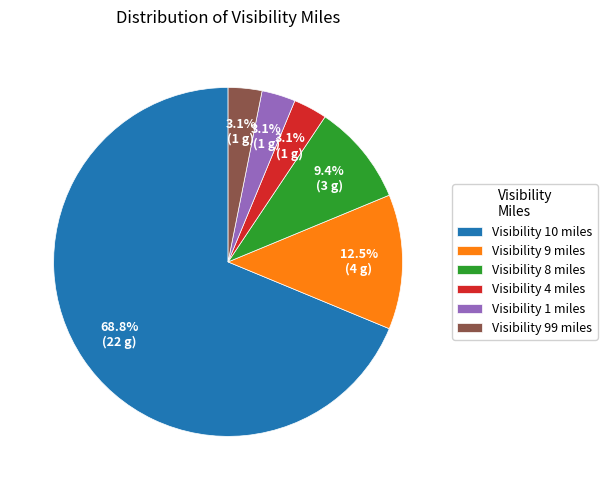

What is the largest slice in the pie chart?

Visibility 10 miles